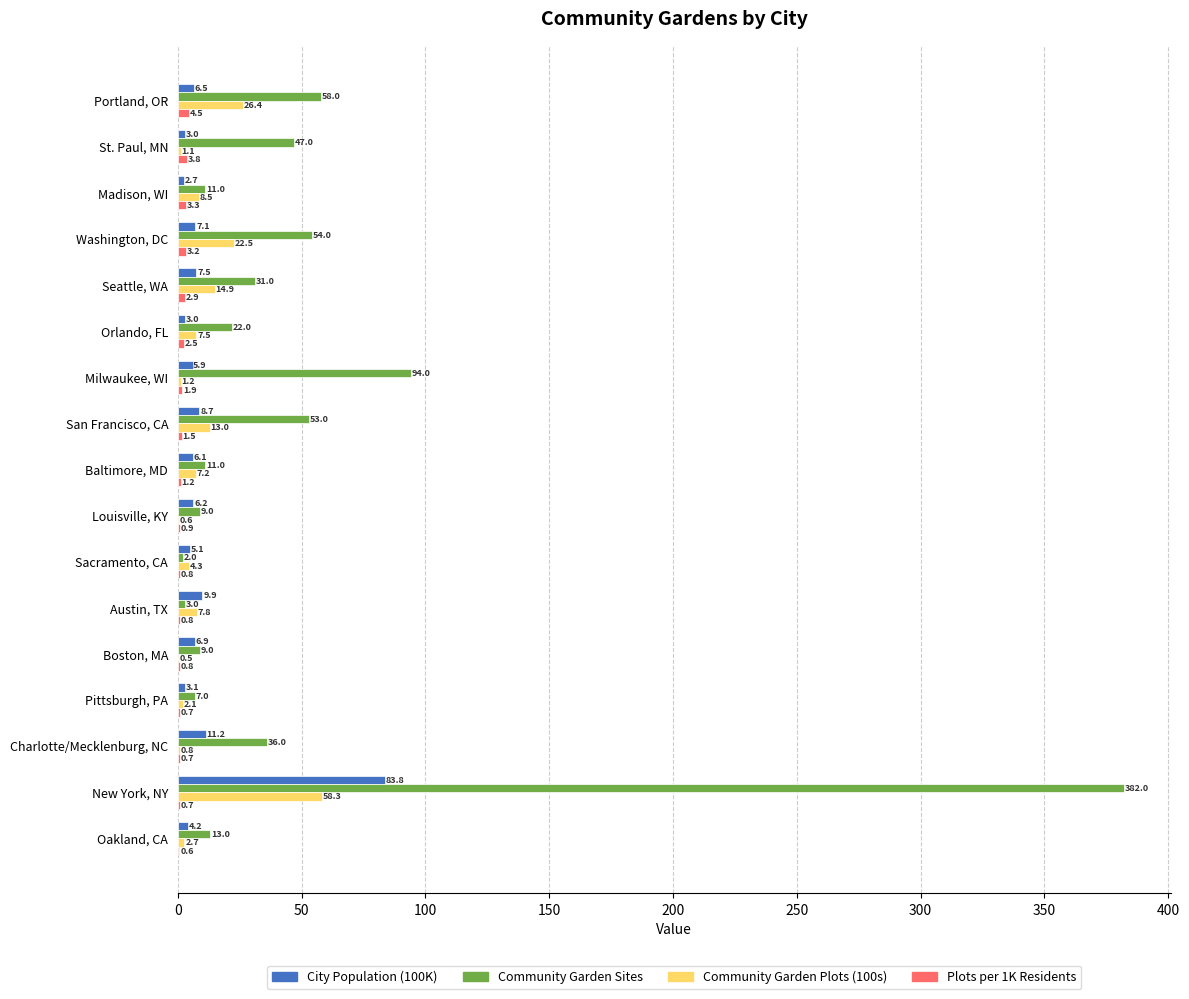

How many data points in Plots per 1K Residents are above 1?

9